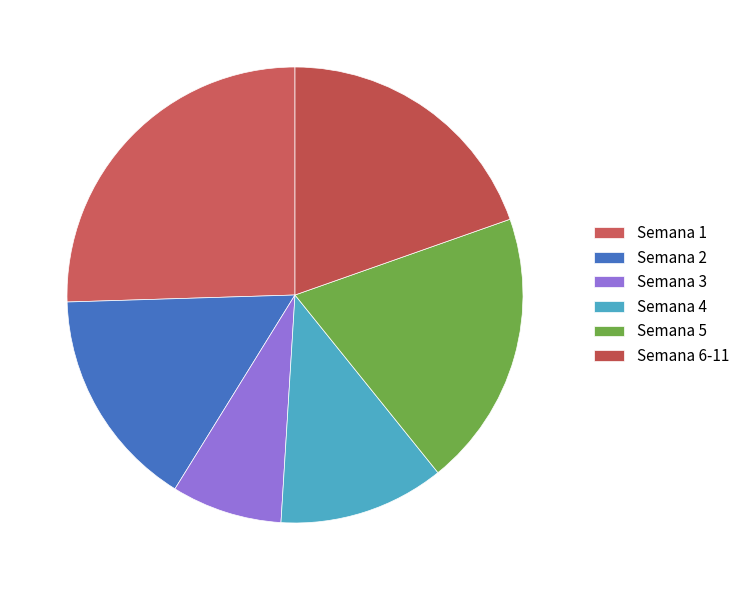

How many segments does this pie chart have?

6